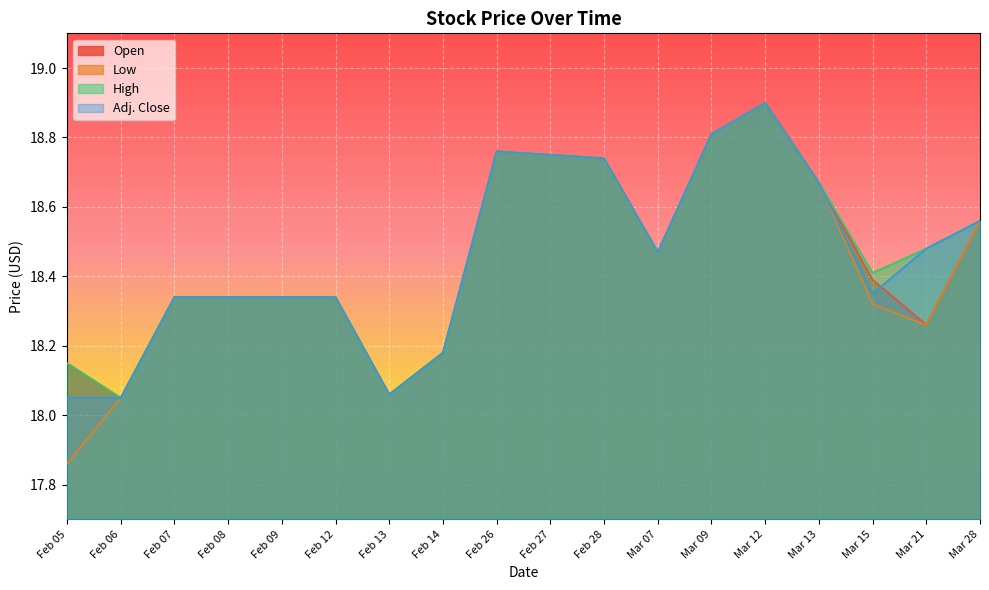

Between Mar 21 and Mar 15, which is larger?

Mar 15